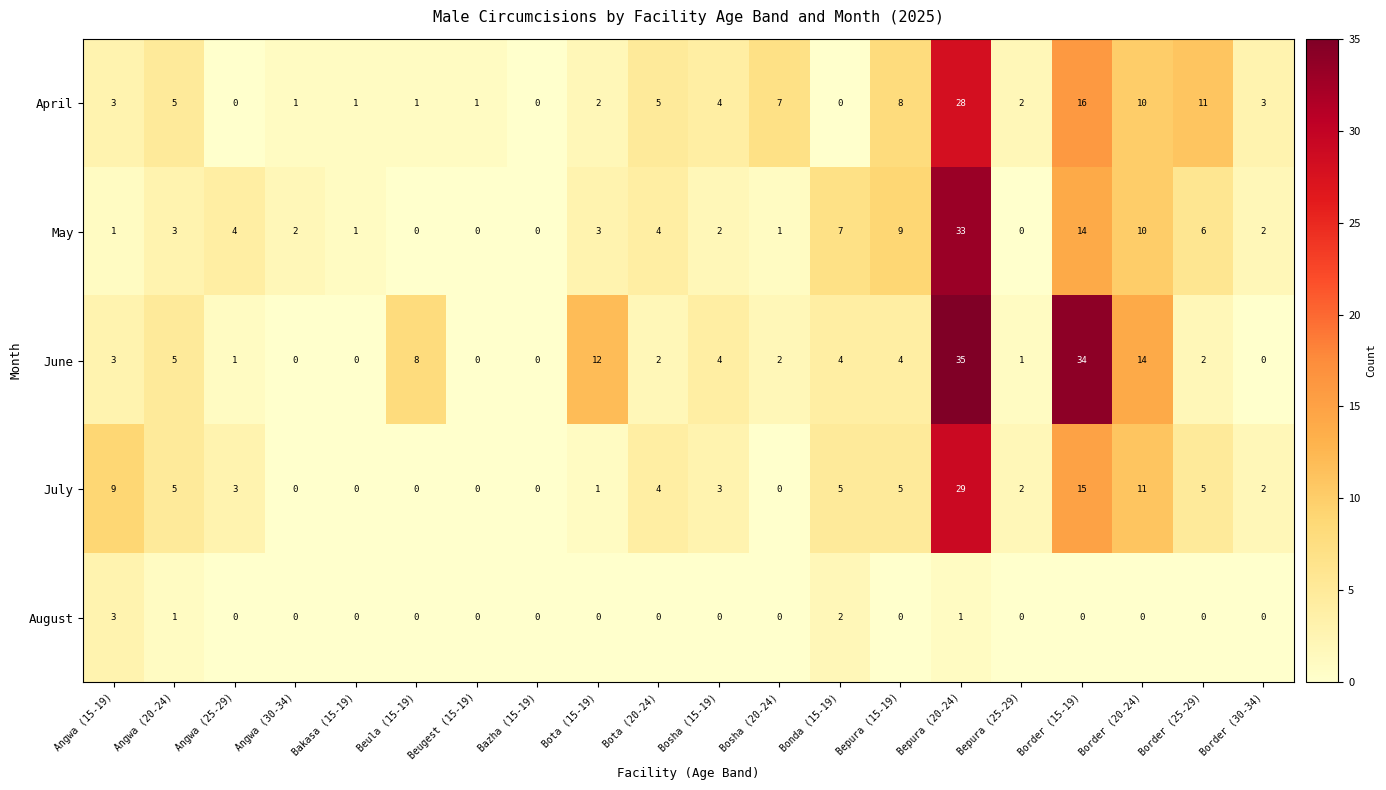

What is the difference between the May values at Border (20-24) and Border (30-34)?

8